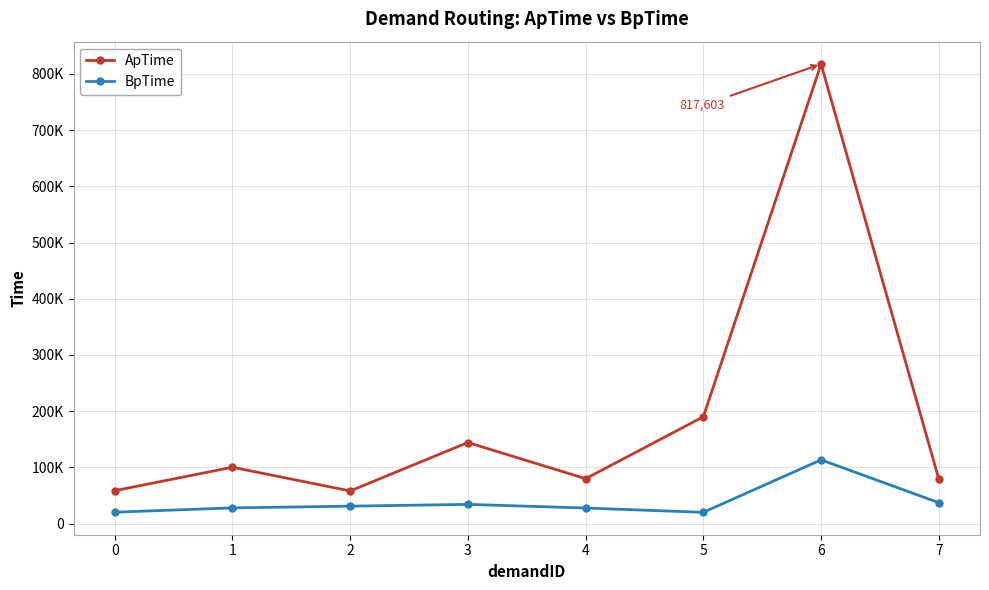

What is the maximum value for BpTime?

113396